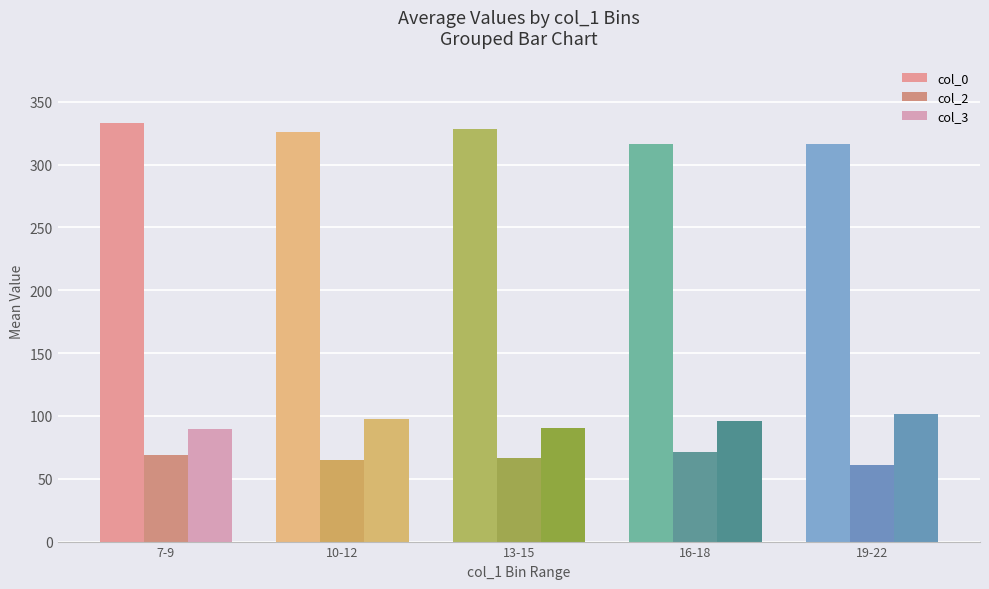

The value of col_0 at 19-22 is 99.4. True or false?

False